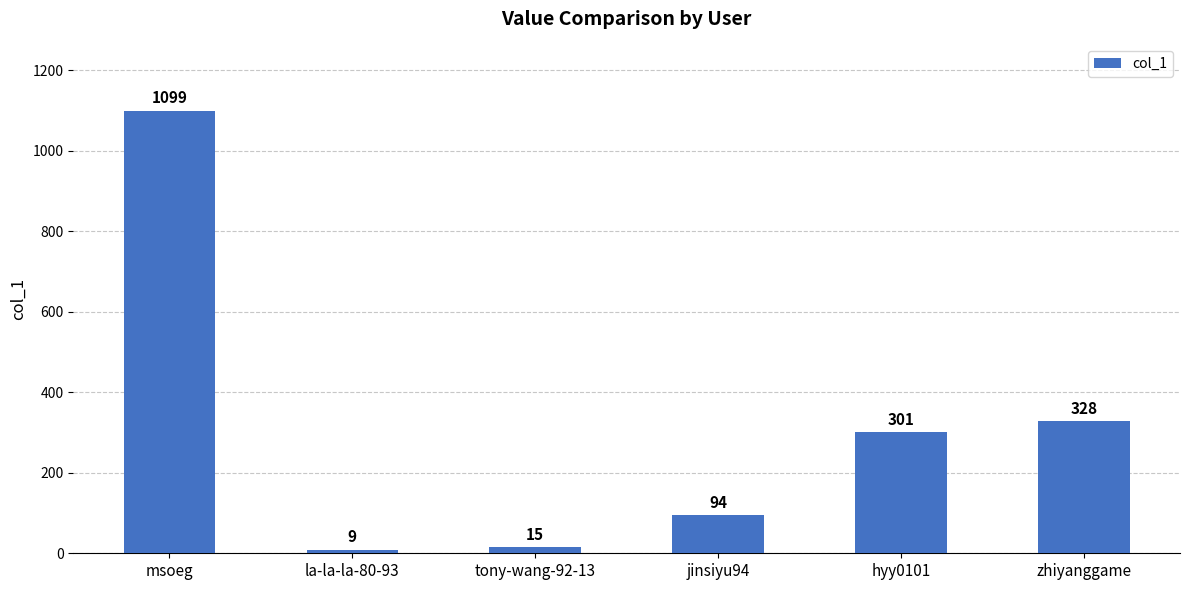

Reading left to right, what are all the values shown in this chart?

1099	9	15	94	301	328